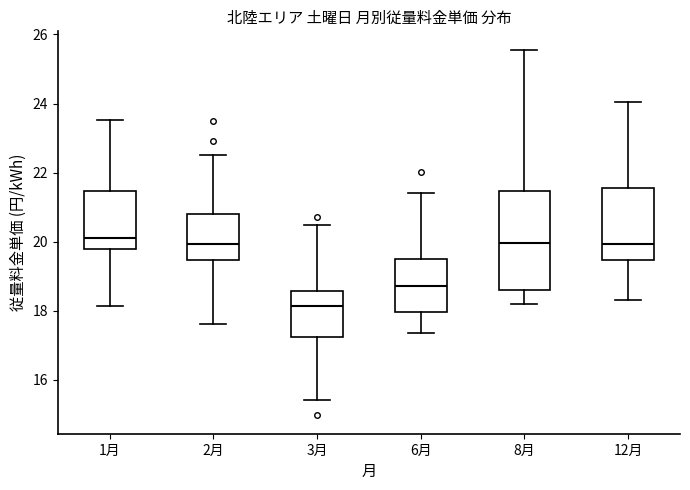

Reading left to right, transcribe this box plot: for each box, give where its median line is, the range the box spans, and where its two whiskers end, as read against the y-axis. The values are not printed on the chart, so give them approximately, as read against the axis.

1月: median 20.2, box 19.8 to 21.4, whiskers 18.2 to 23.6
2月: median 20.0, box 19.4 to 20.8, whiskers 17.6 to 22.6
3月: median 18.2, box 17.2 to 18.6, whiskers 15.4 to 20.4
6月: median 18.8, box 18.0 to 19.4, whiskers 17.4 to 21.4
8月: median 20.0, box 18.6 to 21.4, whiskers 18.2 to 25.6
12月: median 20.0, box 19.4 to 21.6, whiskers 18.4 to 24.0